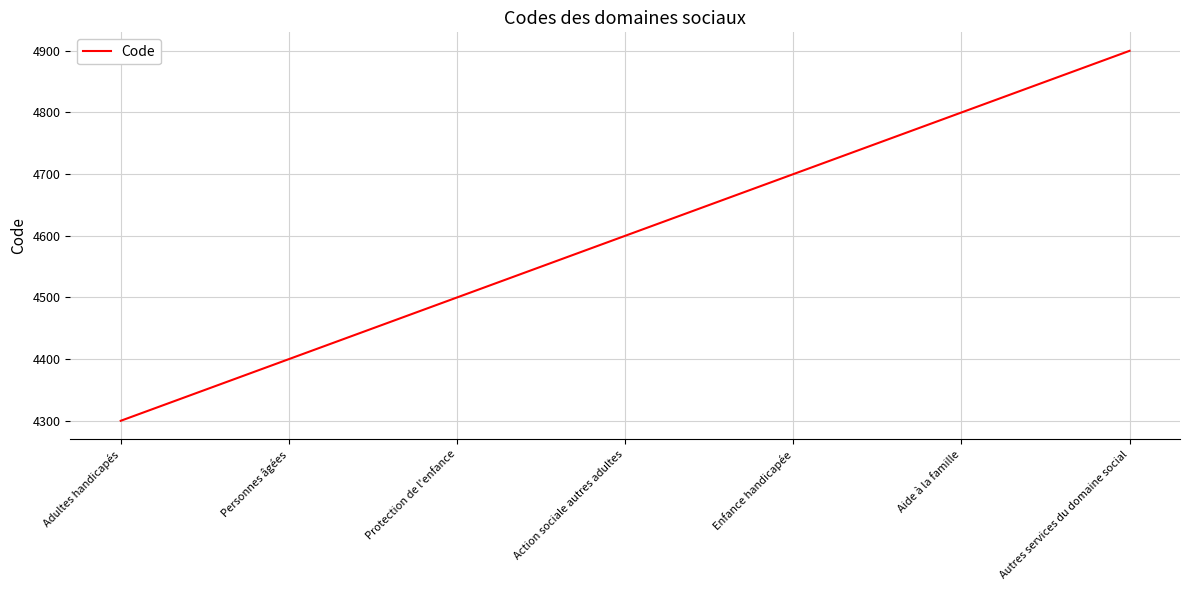

Count the values in the range 4400 to 4800.

5